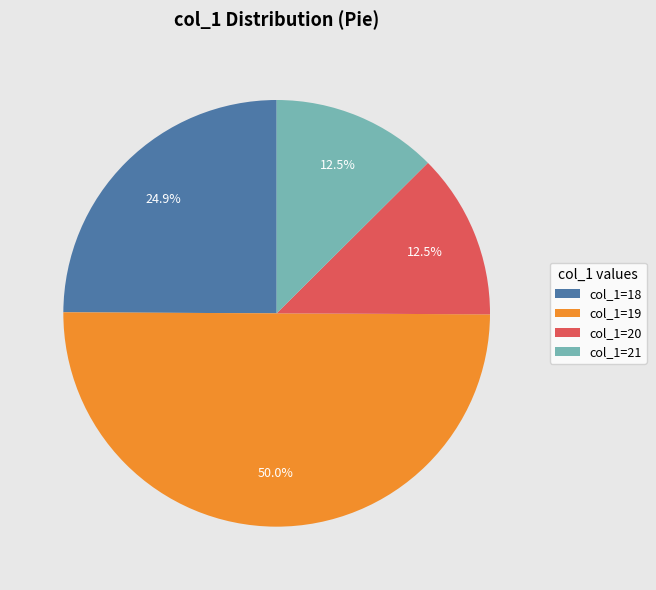

What is the ratio of the value at col_1=19 to the value at col_1=18?

2.0